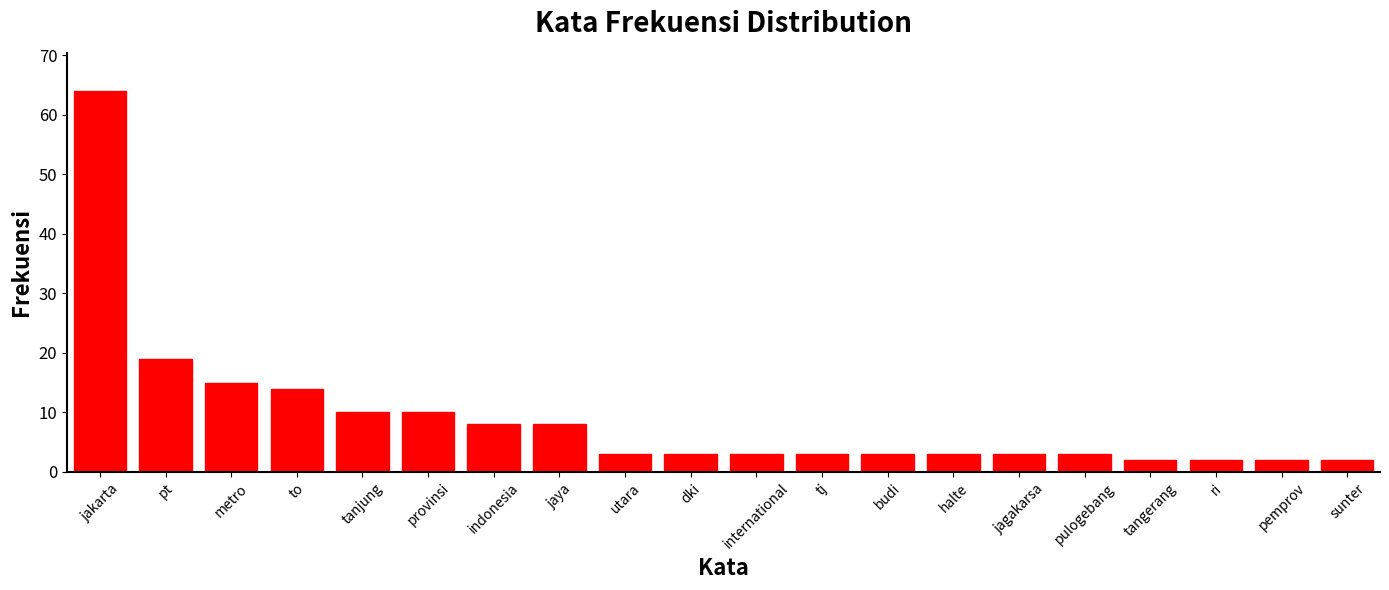

What is the label of the 6th bar from the right?

jagakarsa